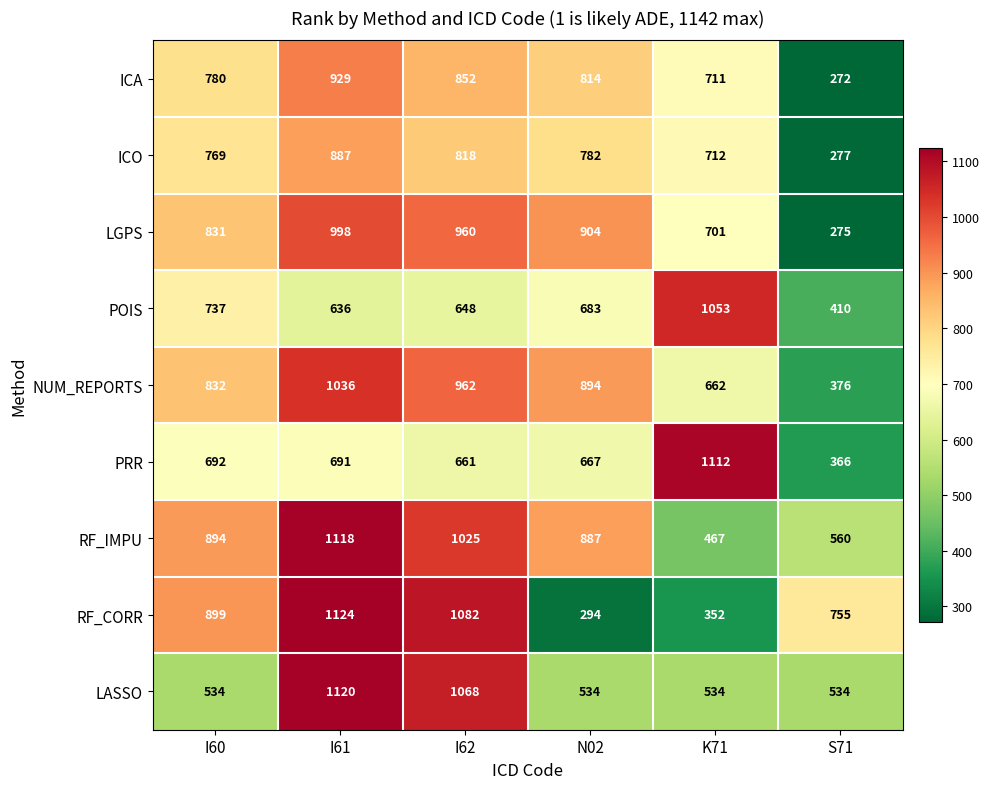

What is the minimum value shown in the chart?

272